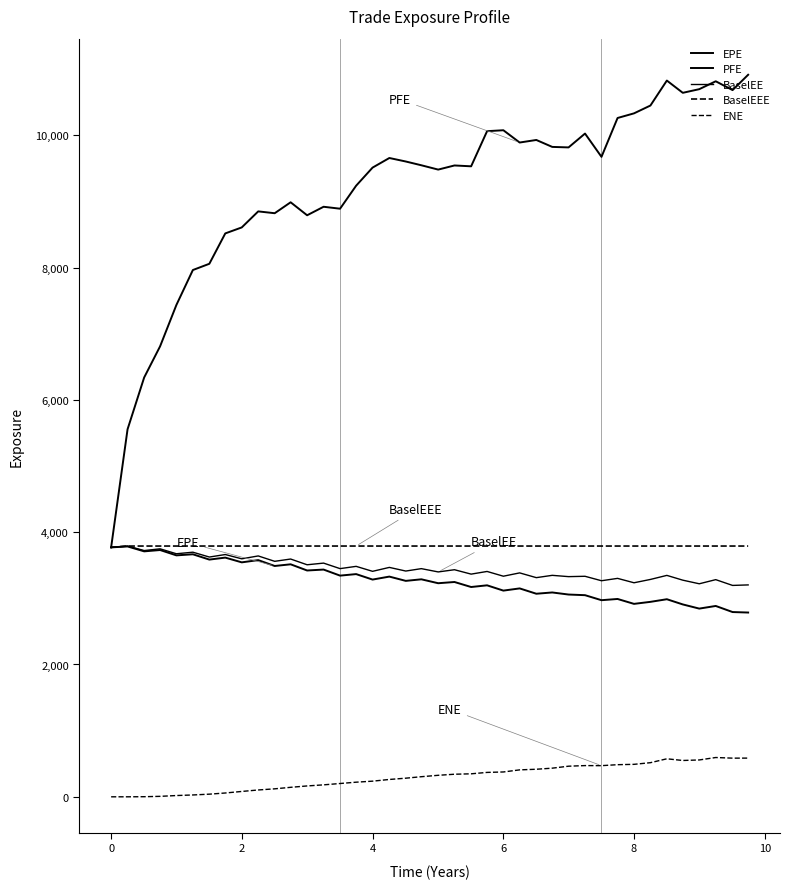

Which series has the widest spread of values?

PFE